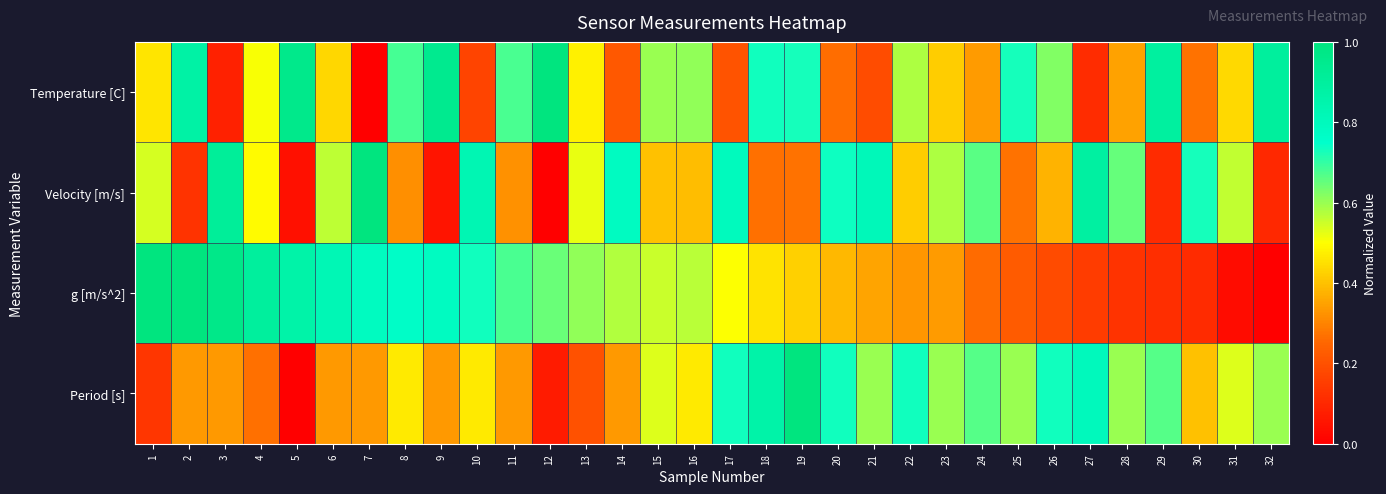

Rank the series by their maximum value, from lowest to highest.

Temperature [C], Velocity [m/s], g [m/s^2], Period [s]